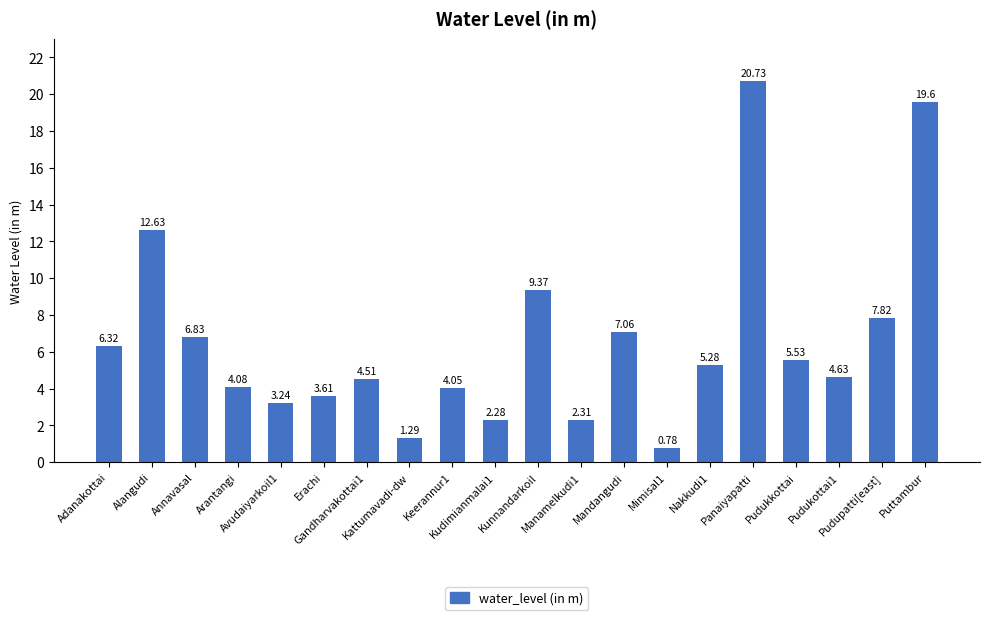

At which category does the chart reach its peak across all series?

Panaiyapatti